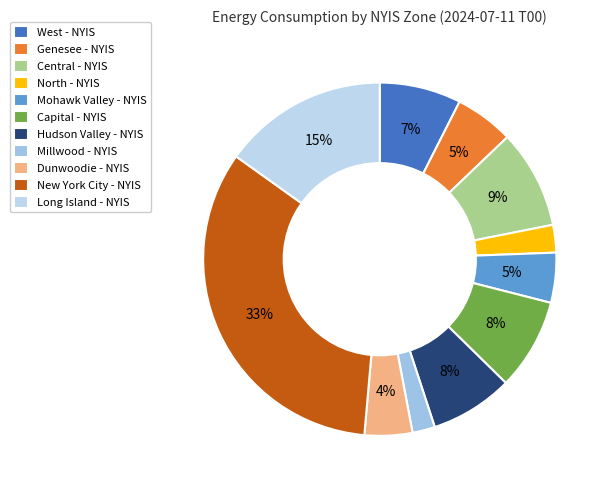

To the nearest percent, what portion does Mohawk Valley - NYIS represent?

5%